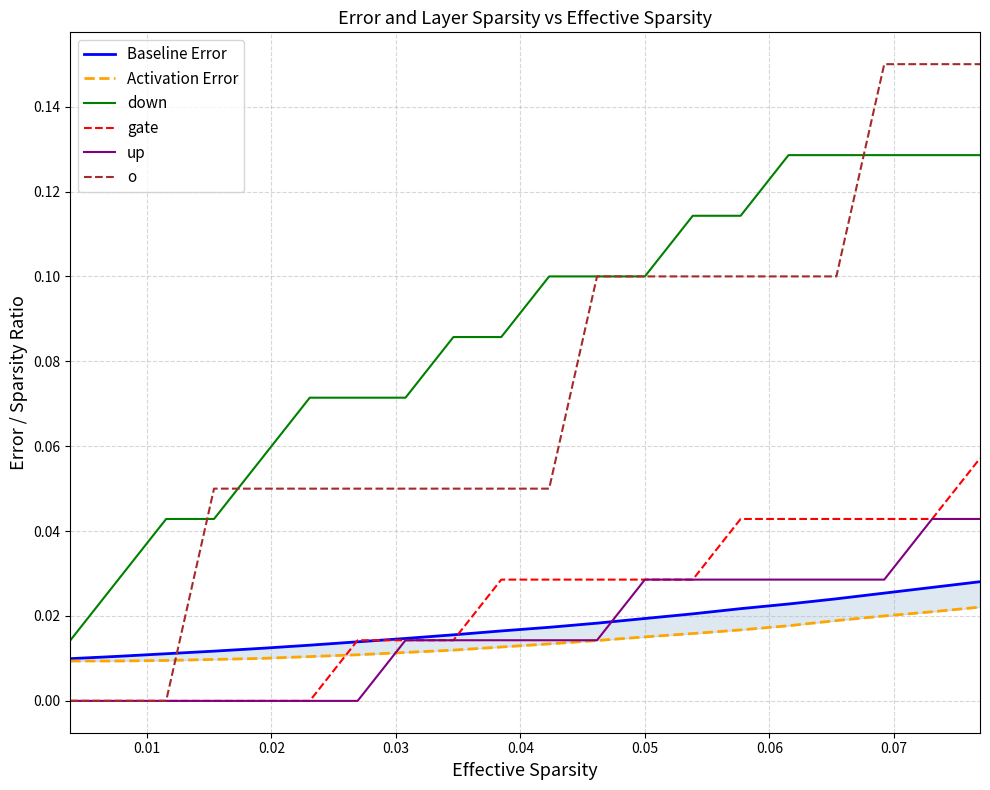

True or false: up and down intersect in this chart.

False